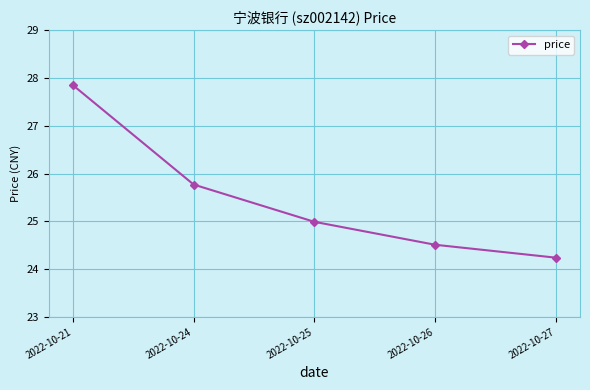

How many lines are shown in the chart?

1